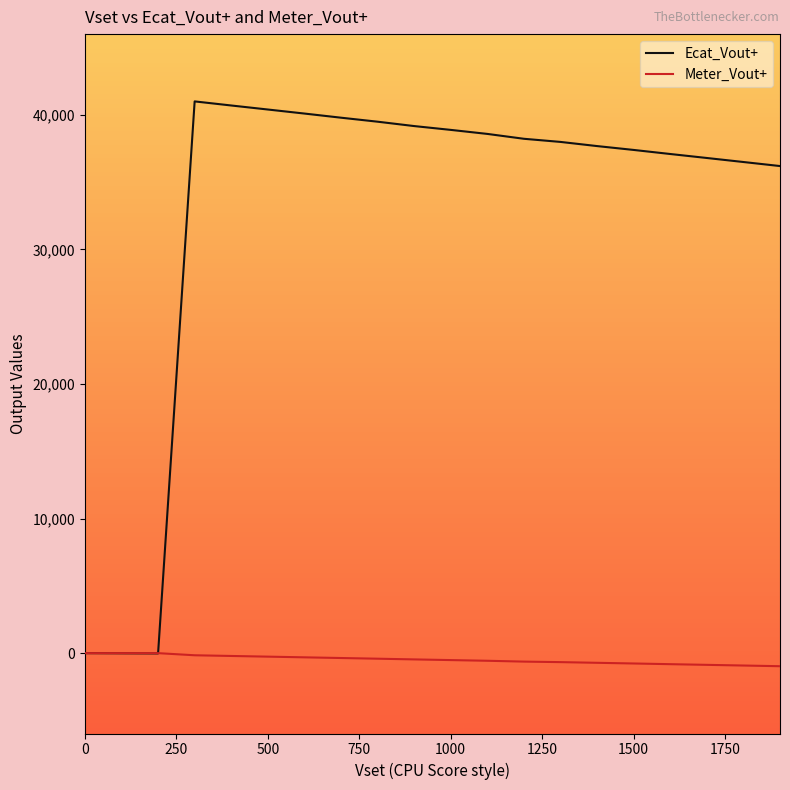

Which series has the largest total across all categories?

Ecat_Vout+